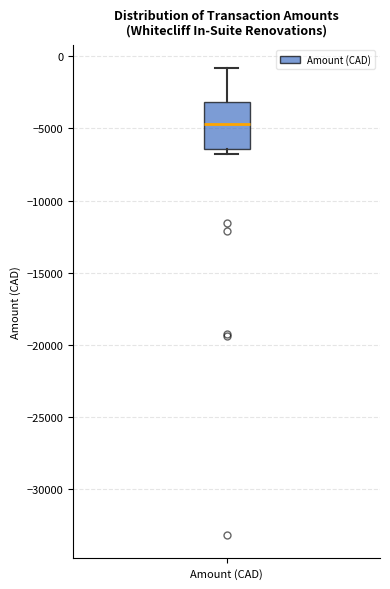

Where does the upper whisker of the box for Amount (CAD) end on the y-axis? The values are not printed on the chart, so give them approximately, as read against the axis.

-1000